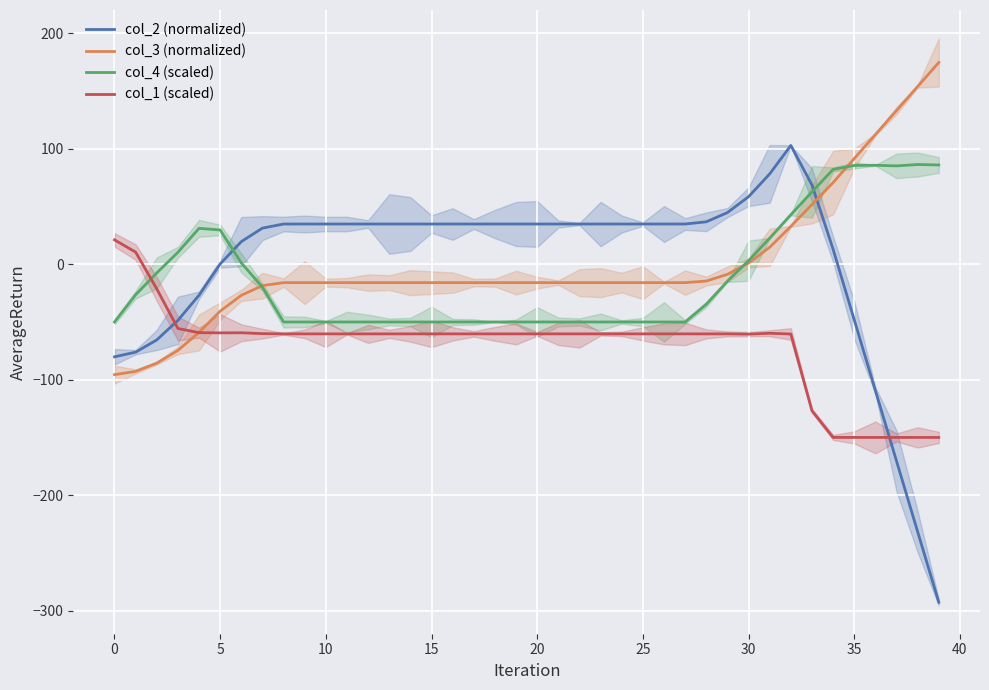

What is the difference between the highest and lowest values at 28?

97.0